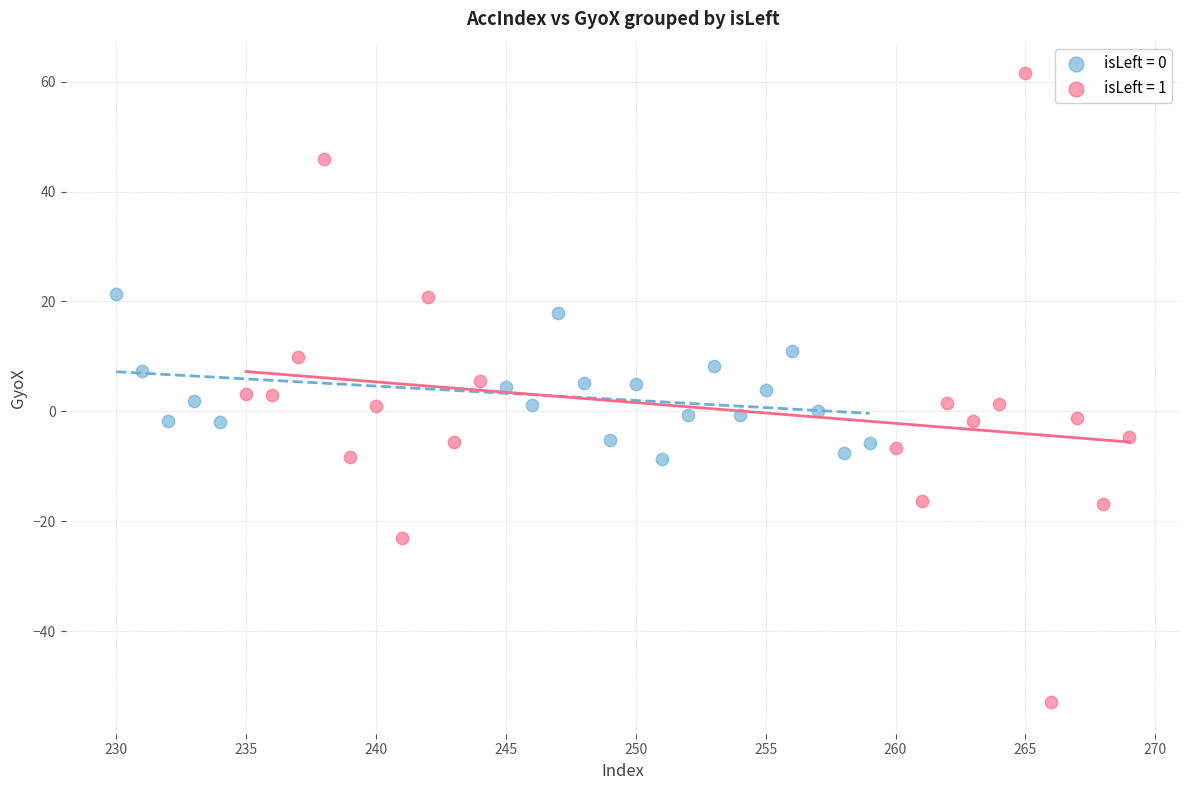

Which series contains the highest Y value?

isLeft = 1